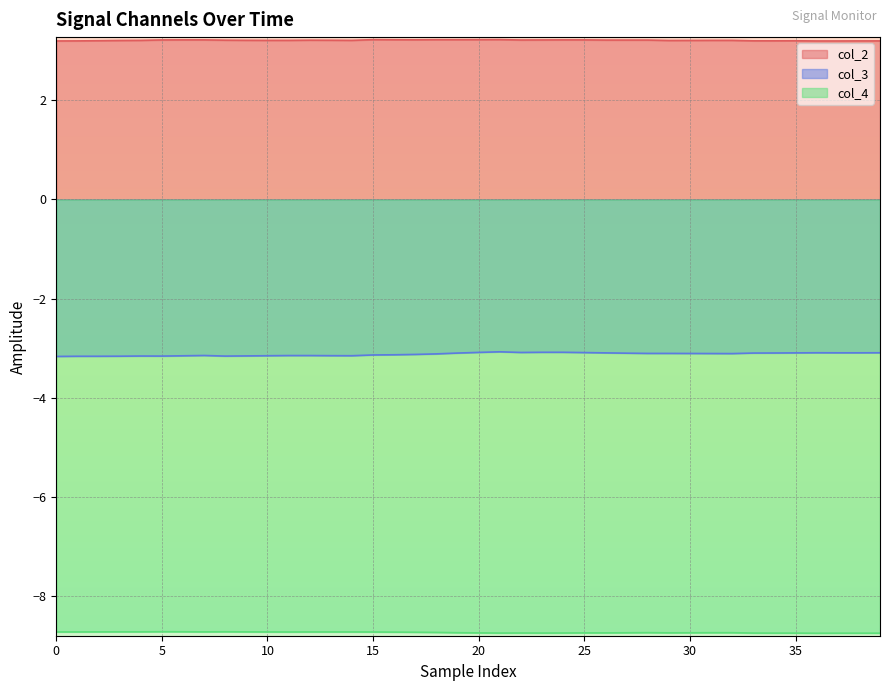

Which category has the highest value across all series?

21